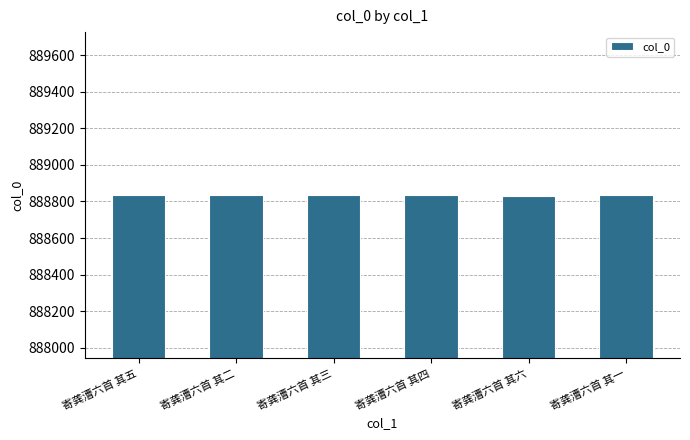

What is the greatest value displayed?

888837